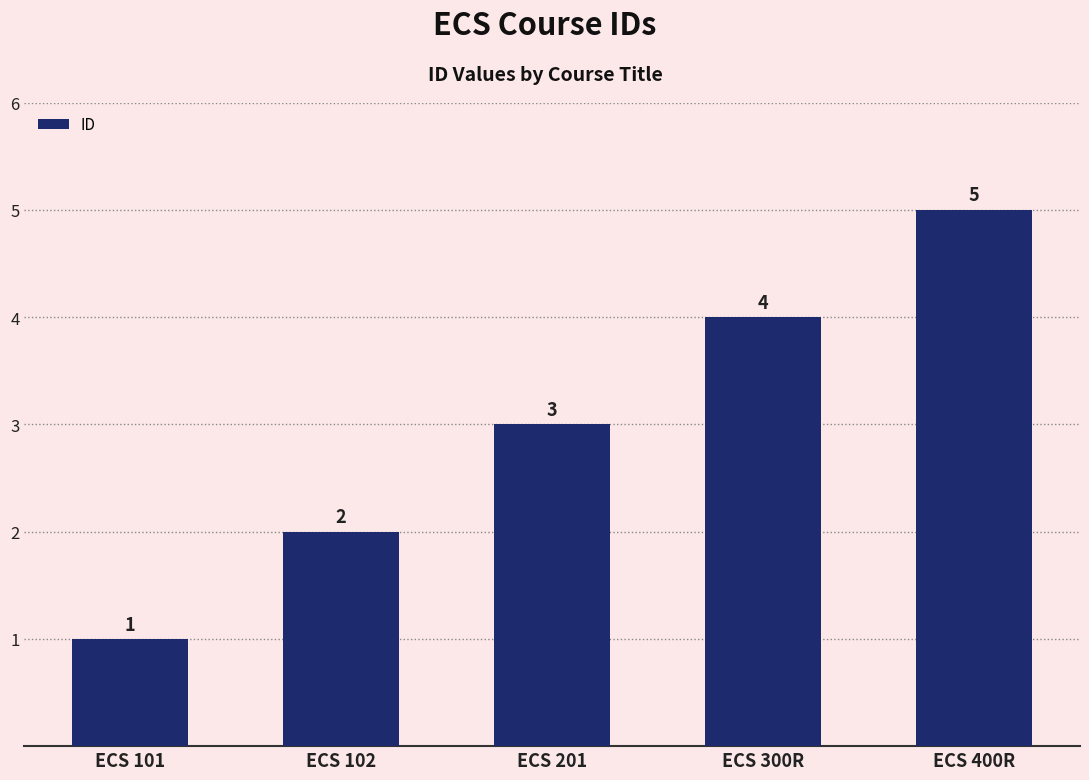

Does the chart contain stacked bars?

No